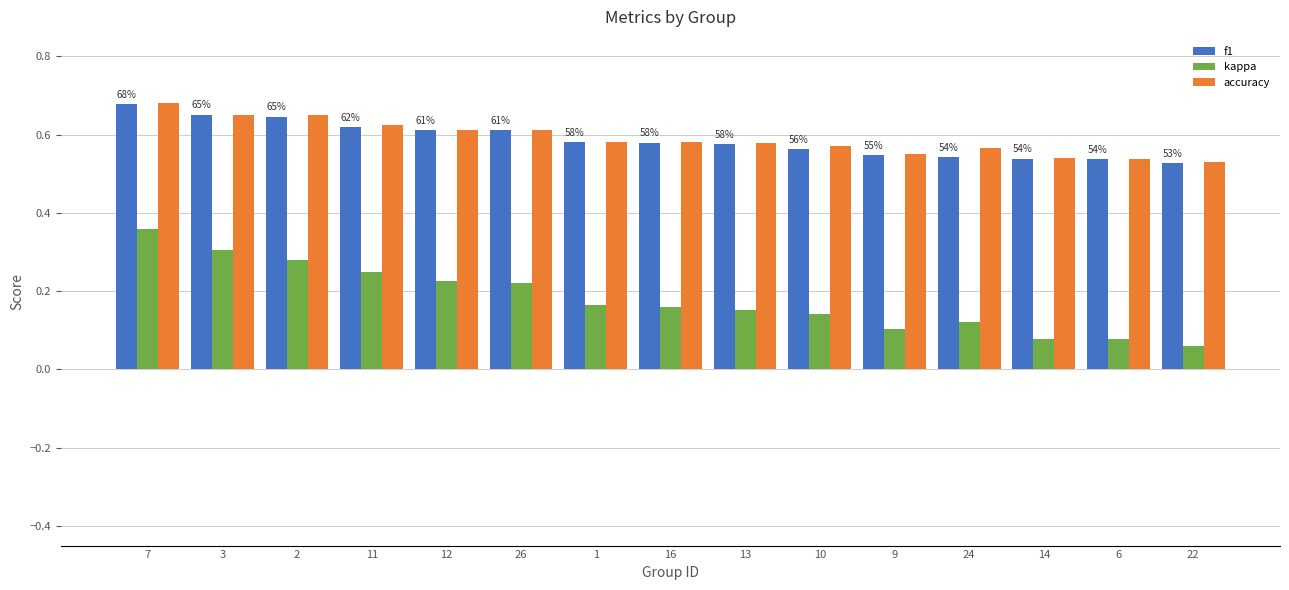

How many bars are there in total?

45